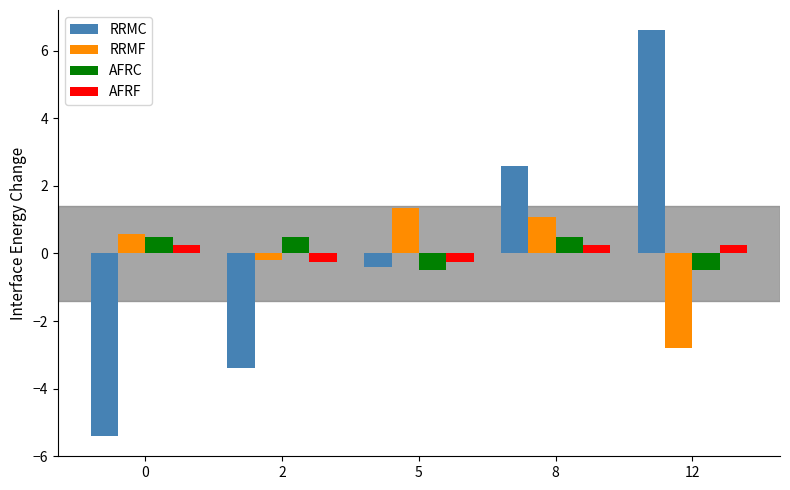

What is the difference between the maximum and second lowest values in the AFRC series?

1.0